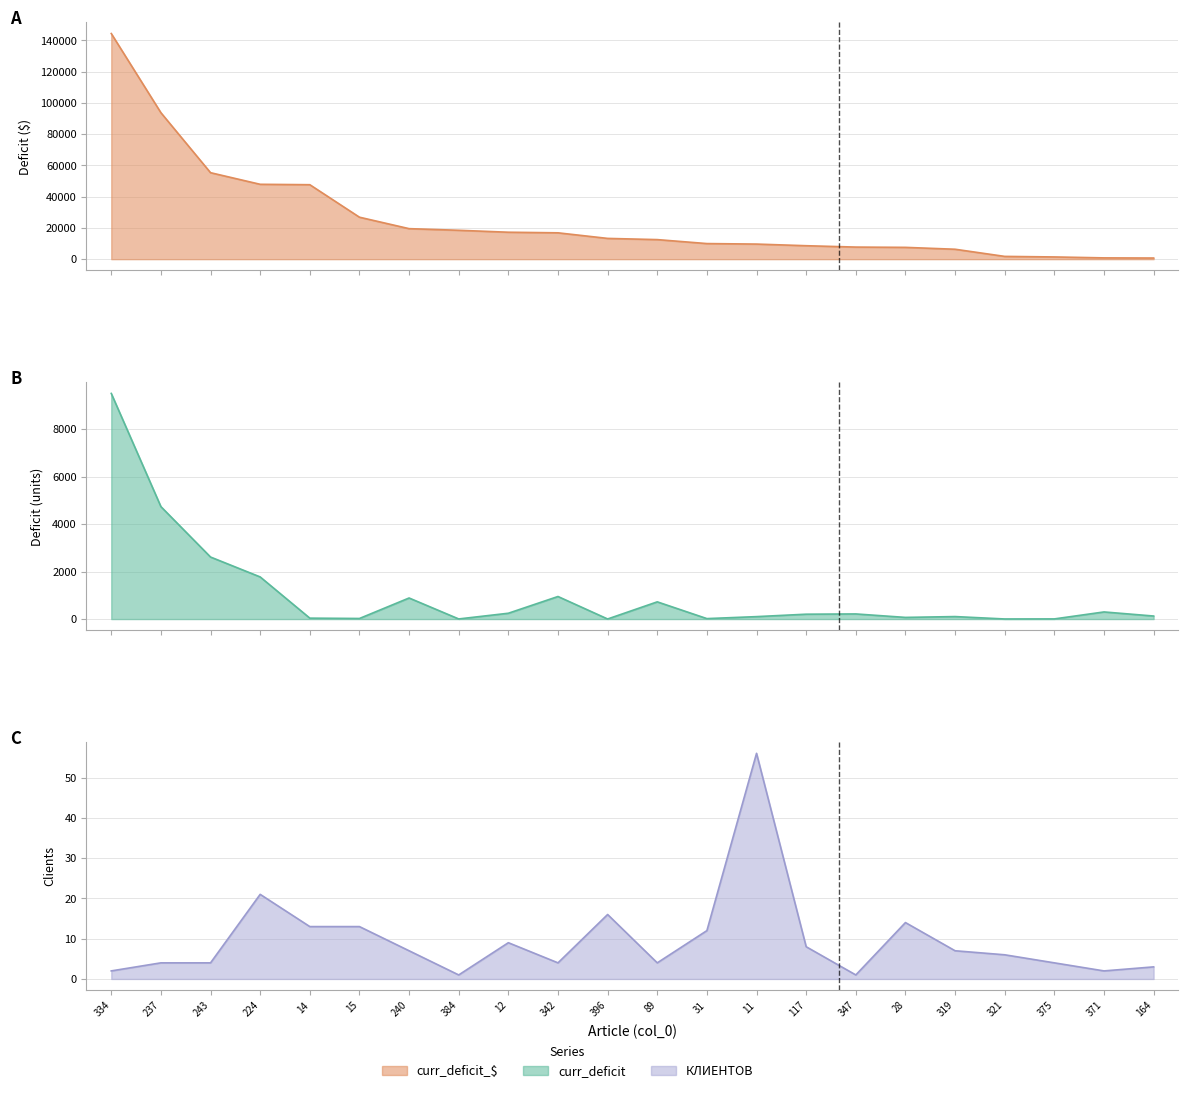

At which label is curr_deficit_$ closest to 72564?

243